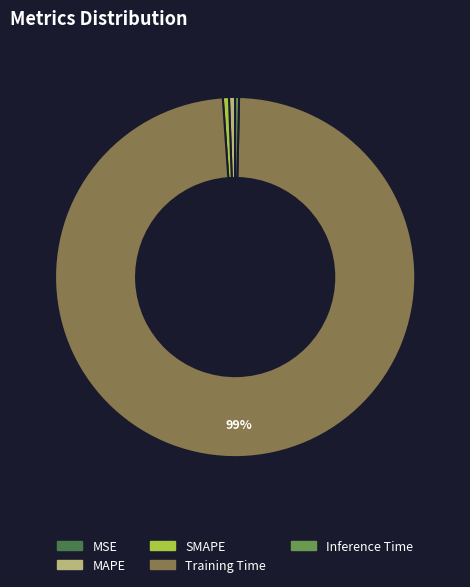

What is the largest slice in the pie chart?

Training Time